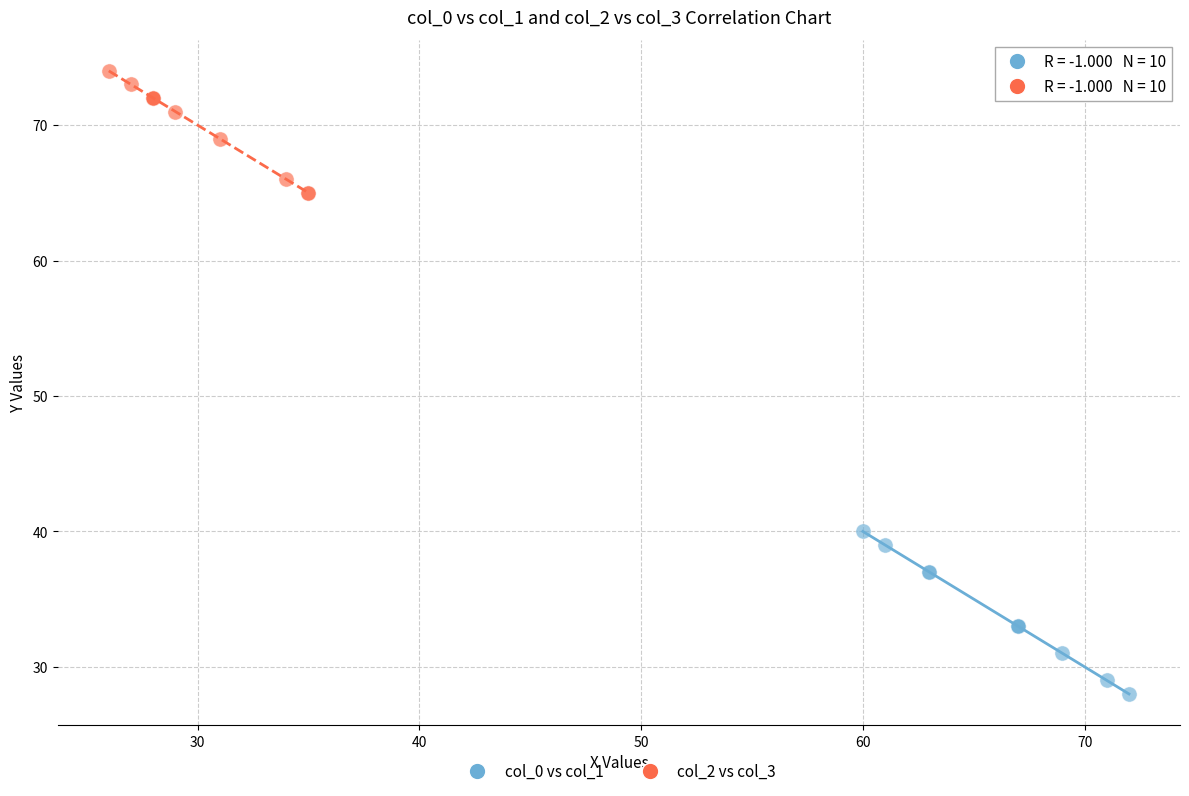

Which series reaches the minimum Y coordinate?

col_0 vs col_1